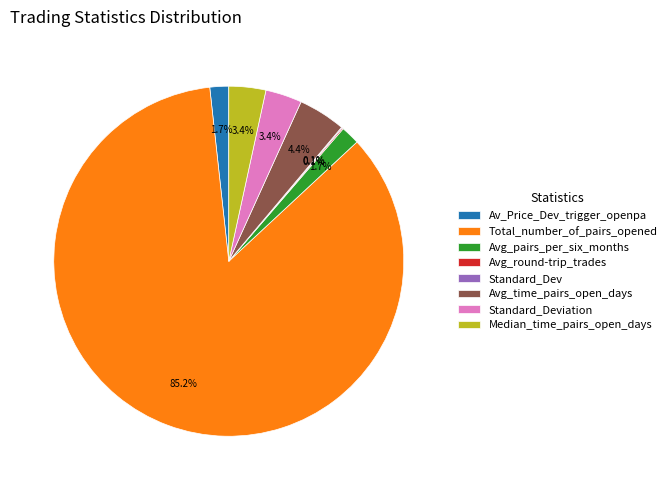

What percentage is the Avg_pairs_per_six_months slice, to the nearest percent?

2%